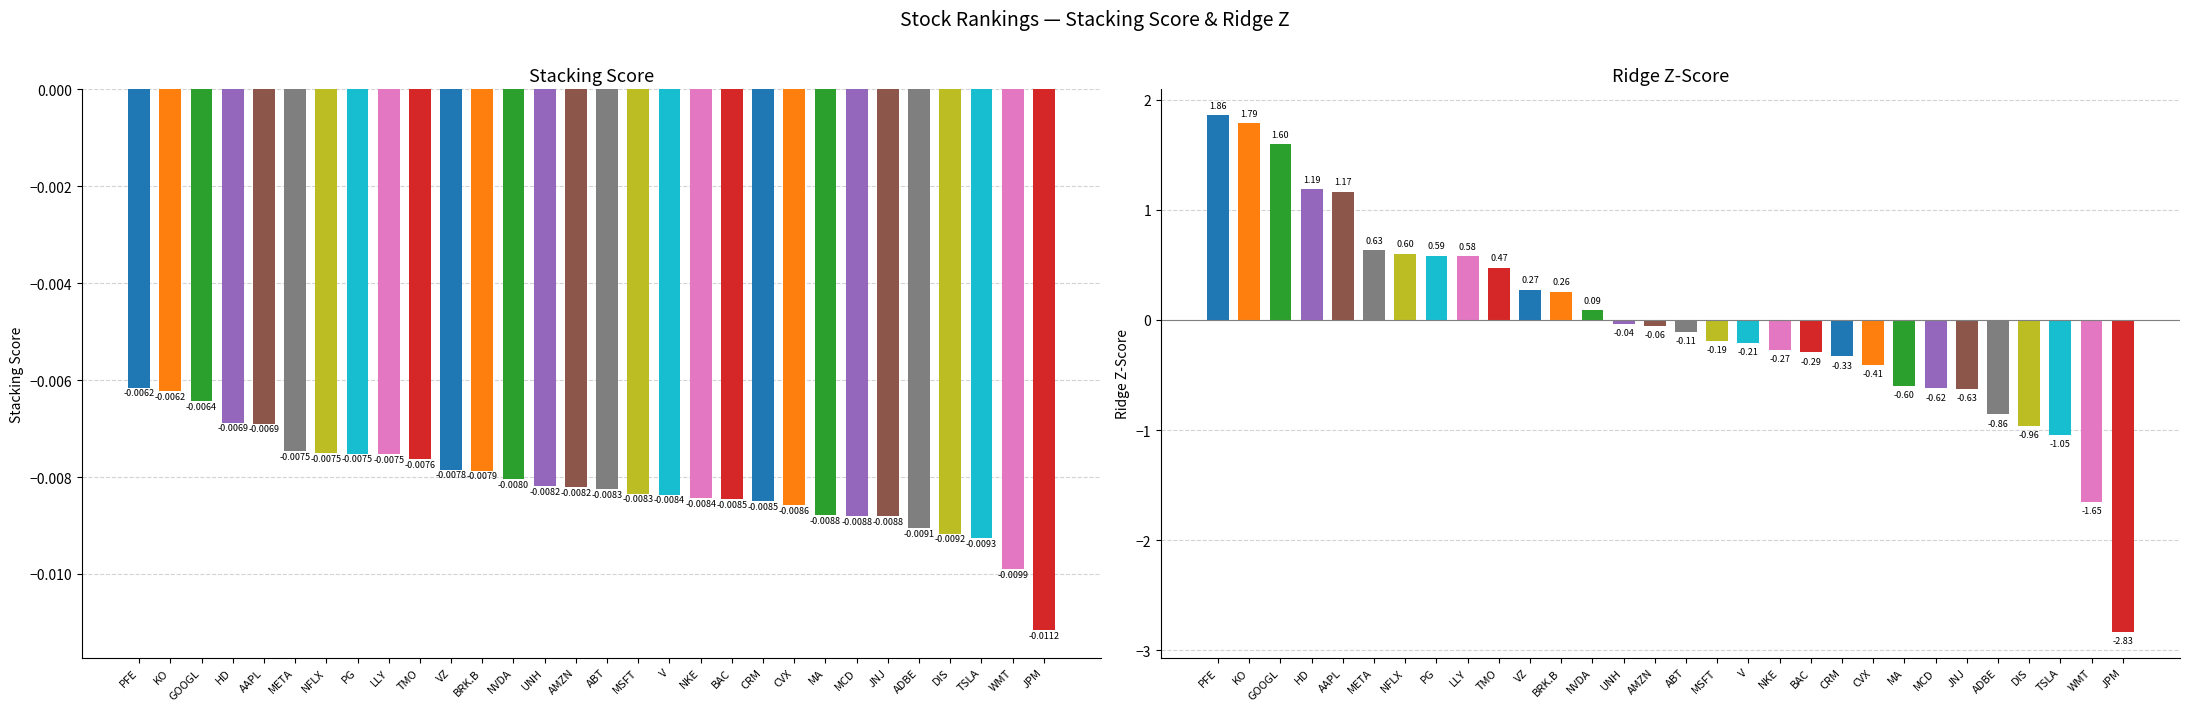

What is the total value across all series at META?

0.6